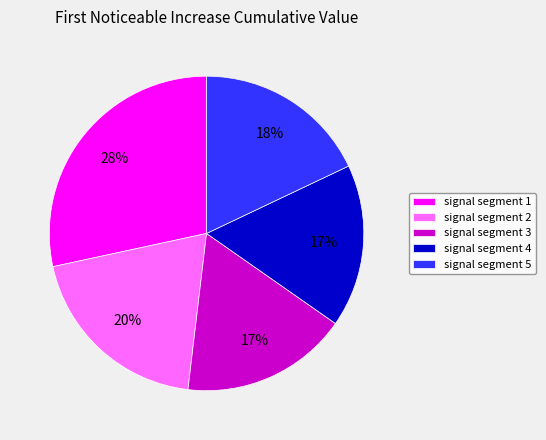

To the nearest percent, what is the average slice percentage?

20%